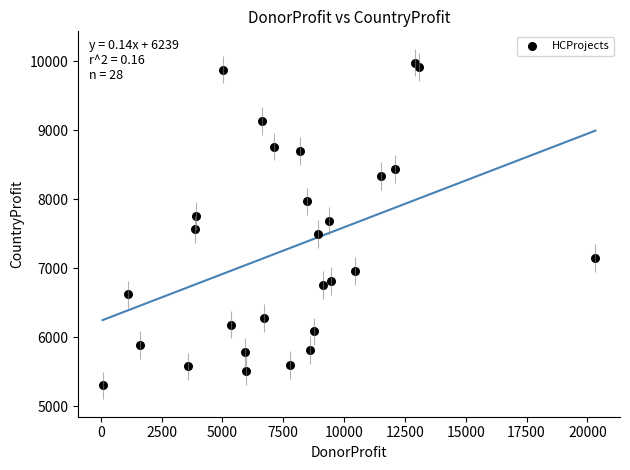

What is the range of Y values (max minus min)?

4675